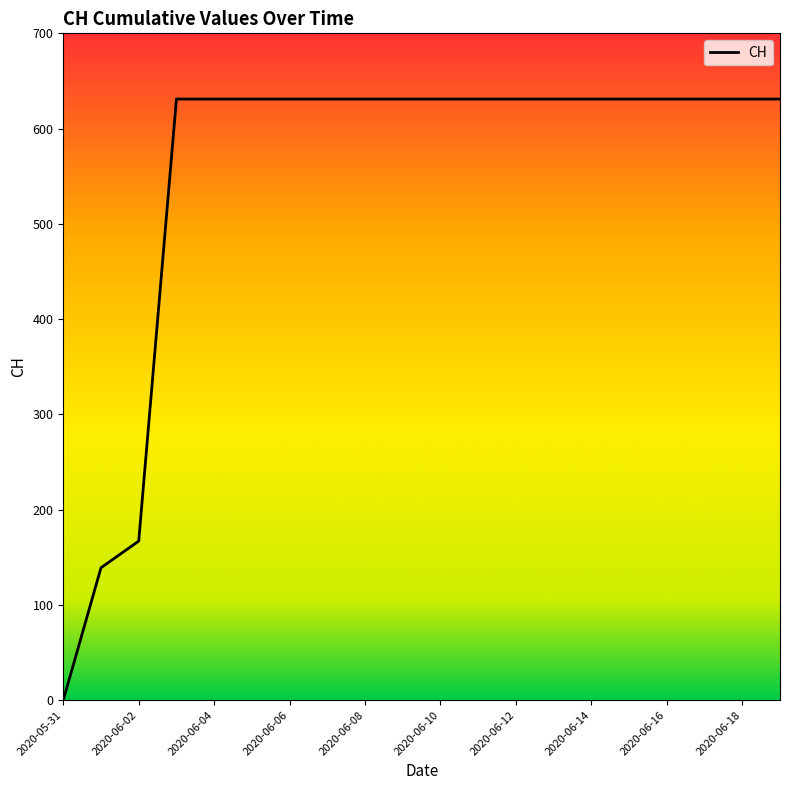

What is the difference between the maximum and minimum values?

631